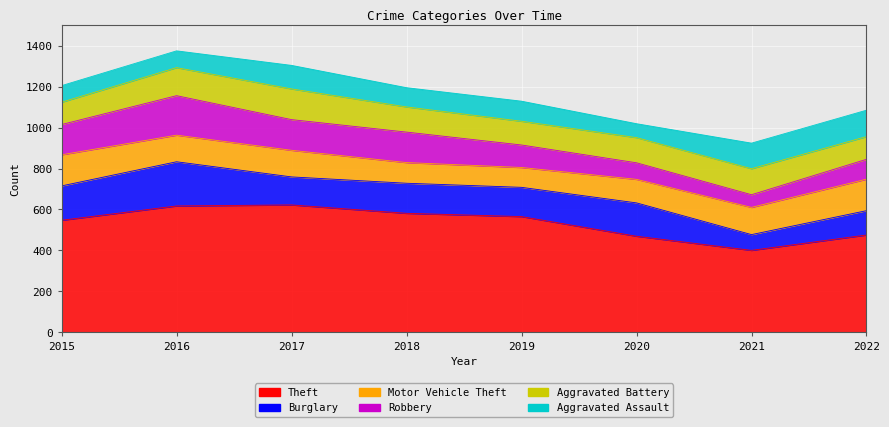

What is the difference between the Aggravated Assault values at 2021 and 2018?

31